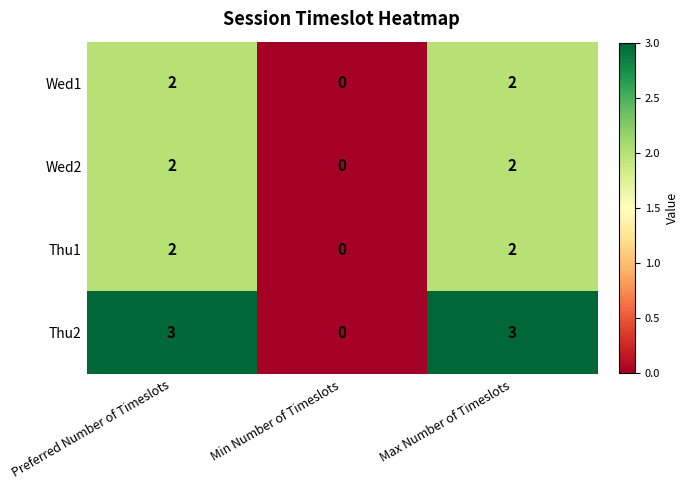

What is the sum of the Thu2 values at Preferred Number of Timeslots and Min Number of Timeslots?

3